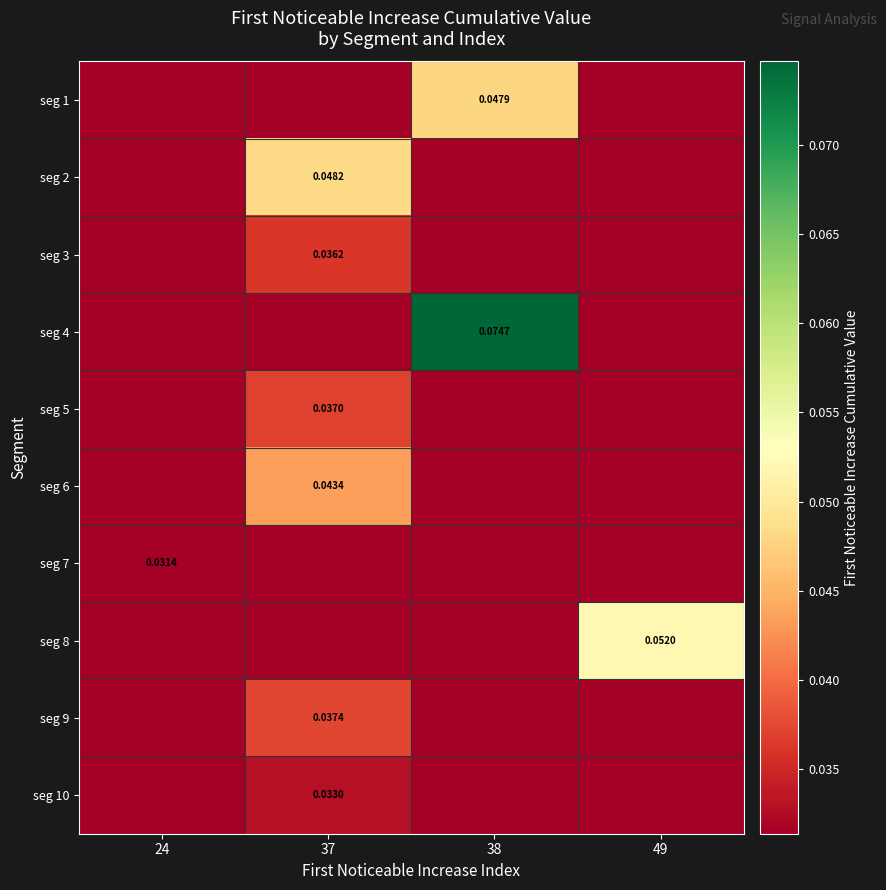

What is the maximum value shown in the chart?

0.1